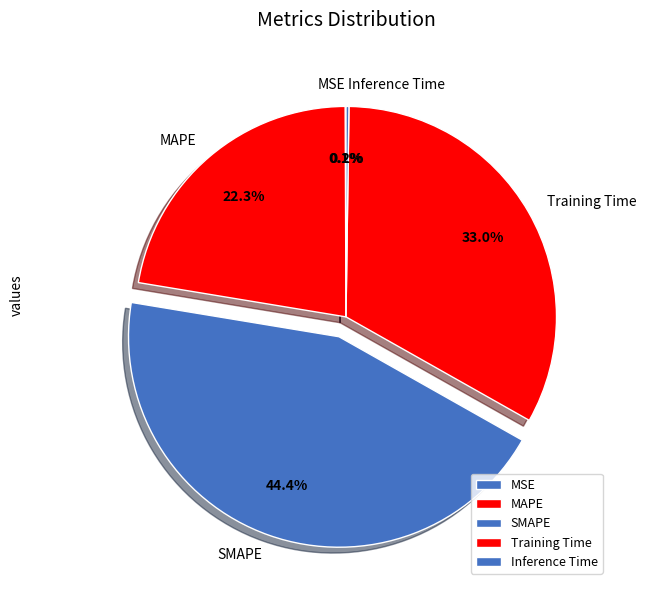

Which category has the biggest portion of the pie?

SMAPE